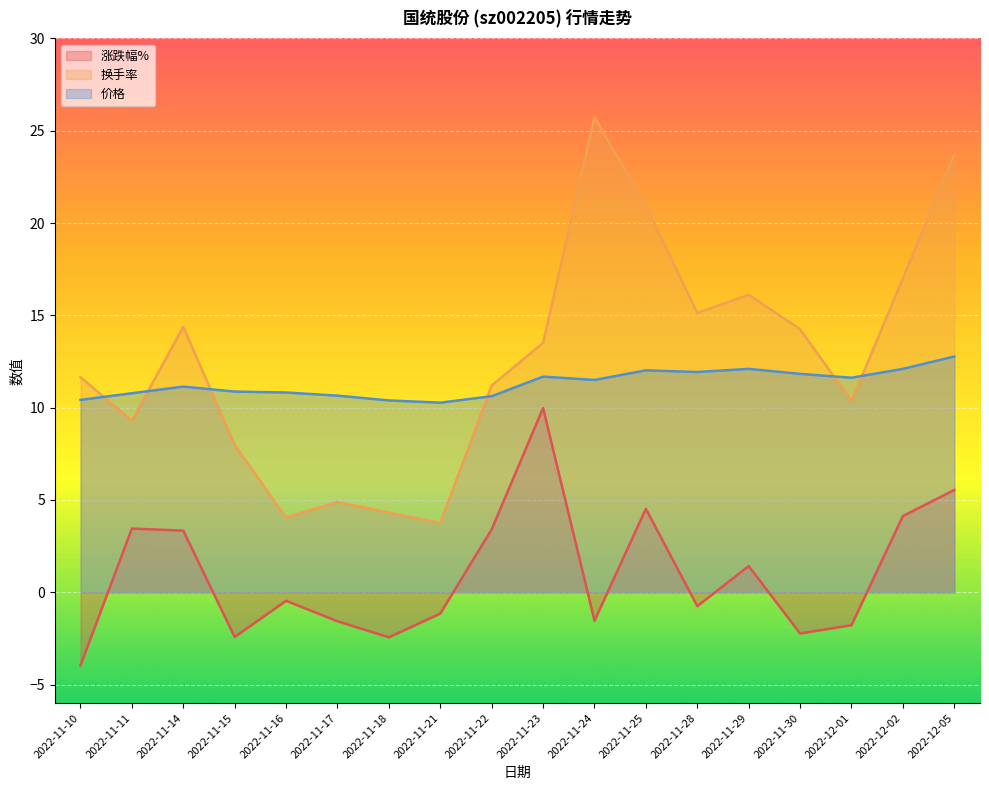

At which label does 价格 first exceed 11?

2022-11-14